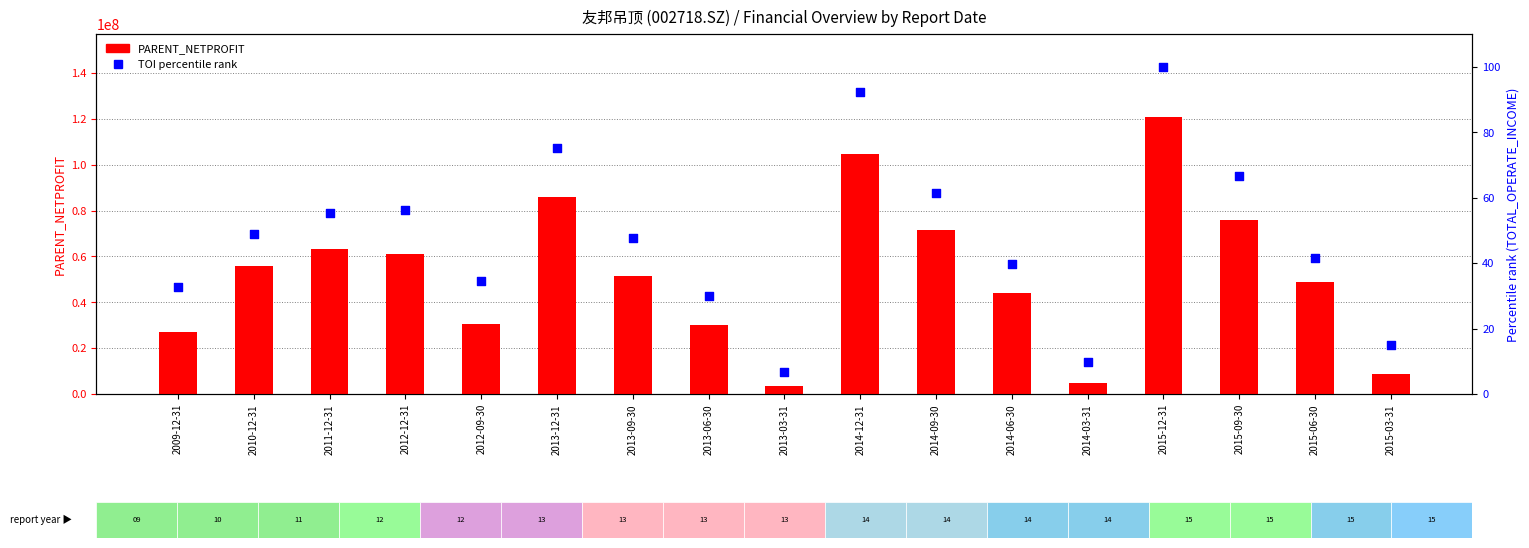

Which series has the largest total across all categories?

PARENT_NETPROFIT